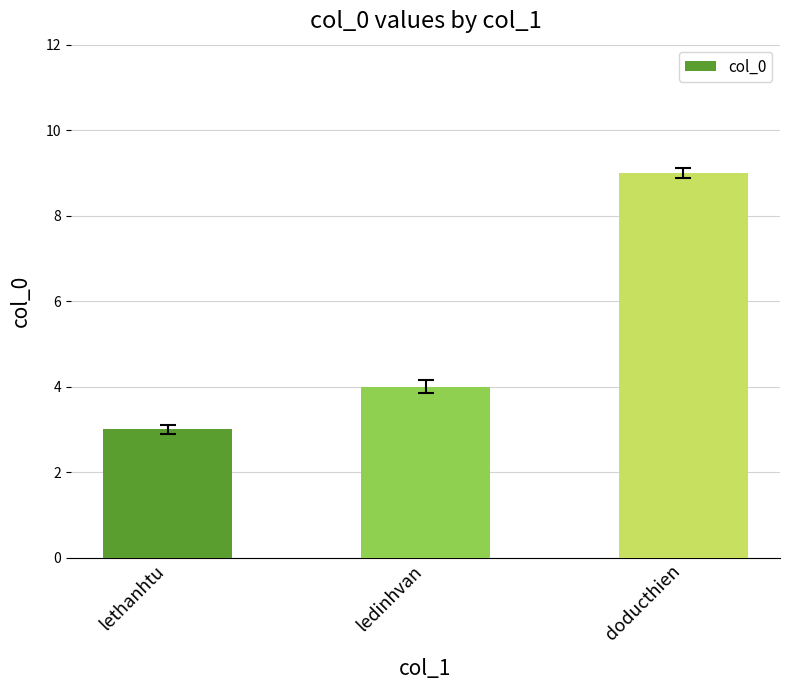

What is the ratio of the value at lethanhtu to the value at doducthien?

0.3